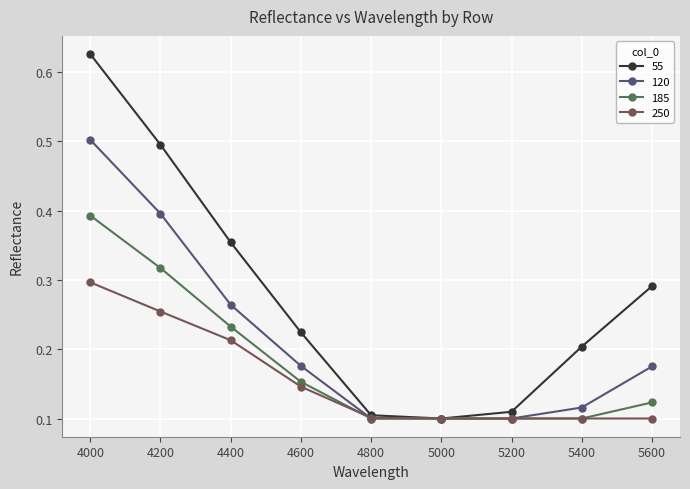

Does the chart display data point markers on the line(s)?

Yes